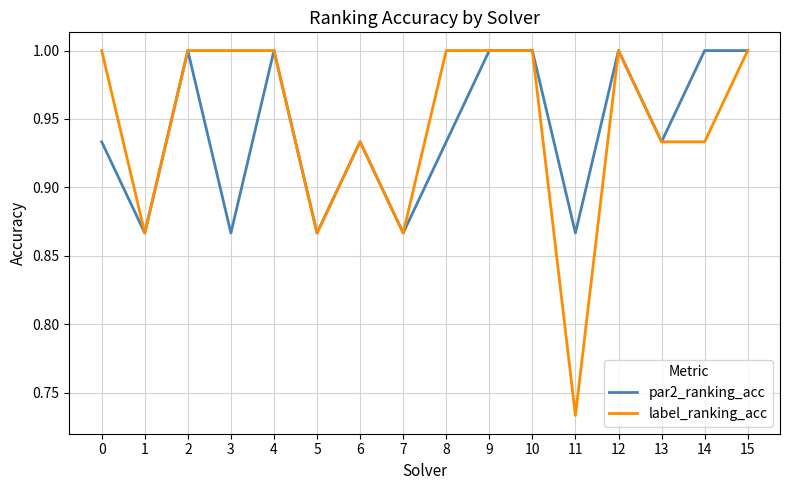

Which series has the widest spread of values?

label_ranking_acc